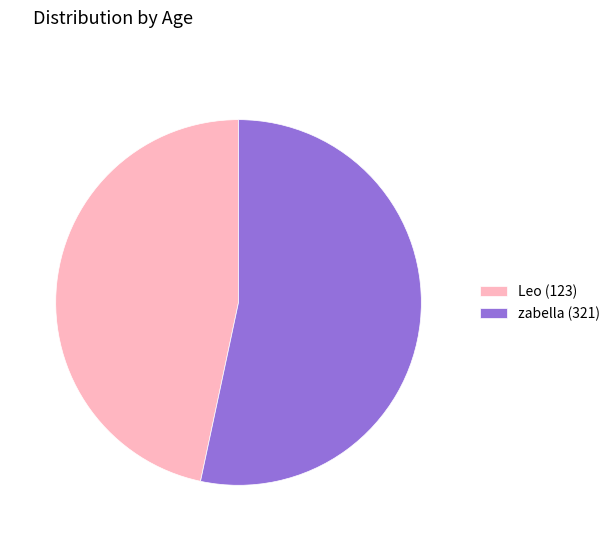

Rank the categories by value from lowest to highest.

Leo (123), zabella (321)